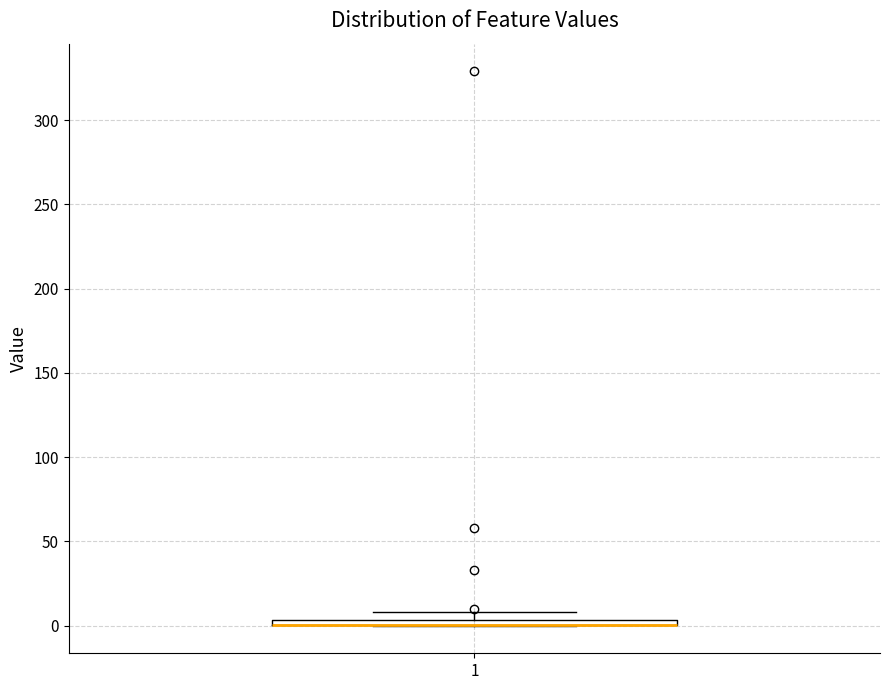

Where is the upper edge of the box at x = 1 on the y-axis? The values are not printed on the chart, so give them approximately, as read against the axis.

5